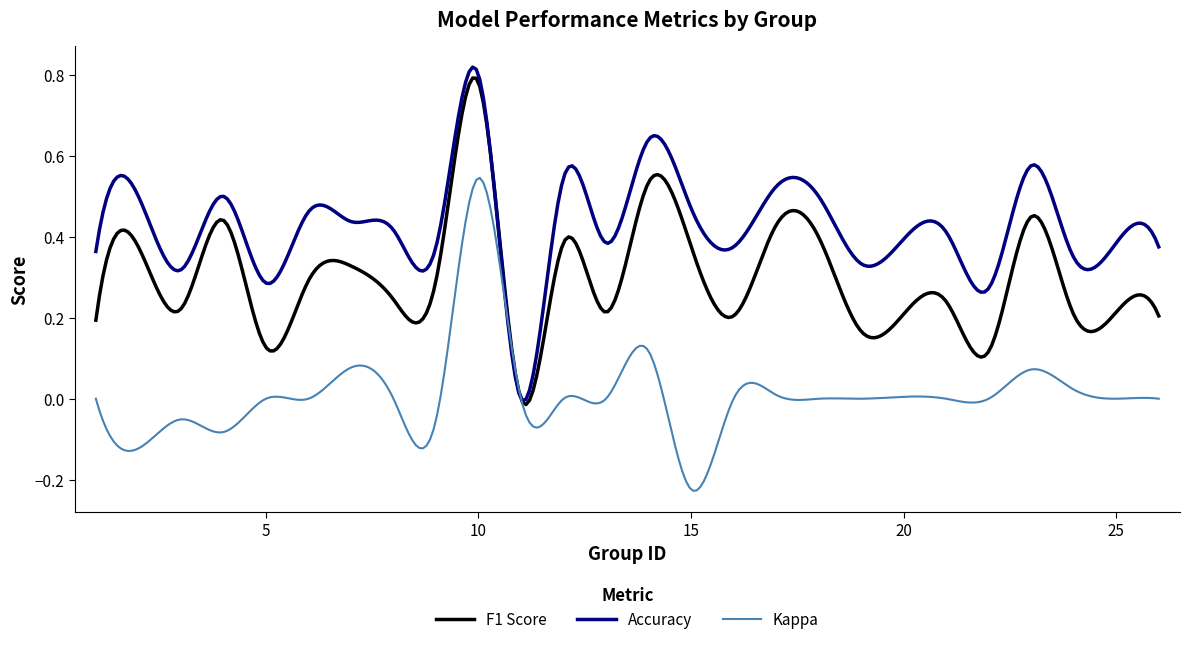

Which series has the widest spread of values?

Accuracy